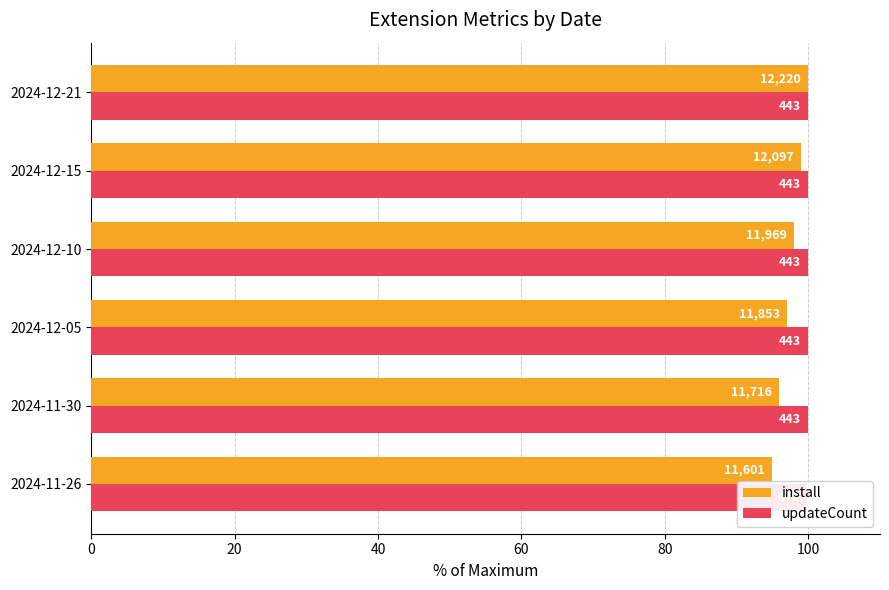

Reading left to right, list all the values displayed in this chart.

install: 94.9	95.9	97.0	97.9	99.0	100.0
updateCount: 99.8	100.0	100.0	100.0	100.0	100.0